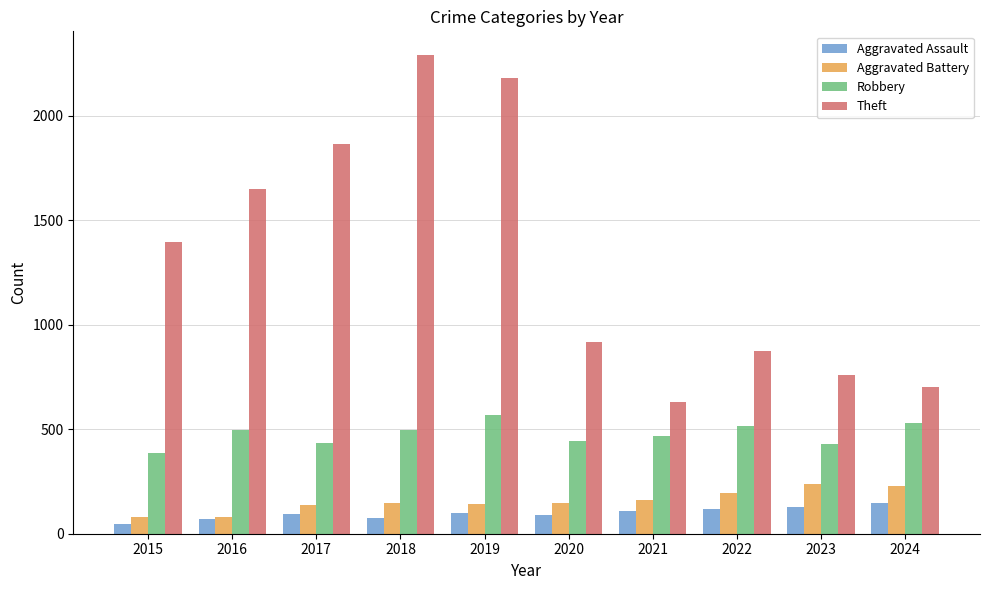

At which label is Theft closest to 1459?

2015